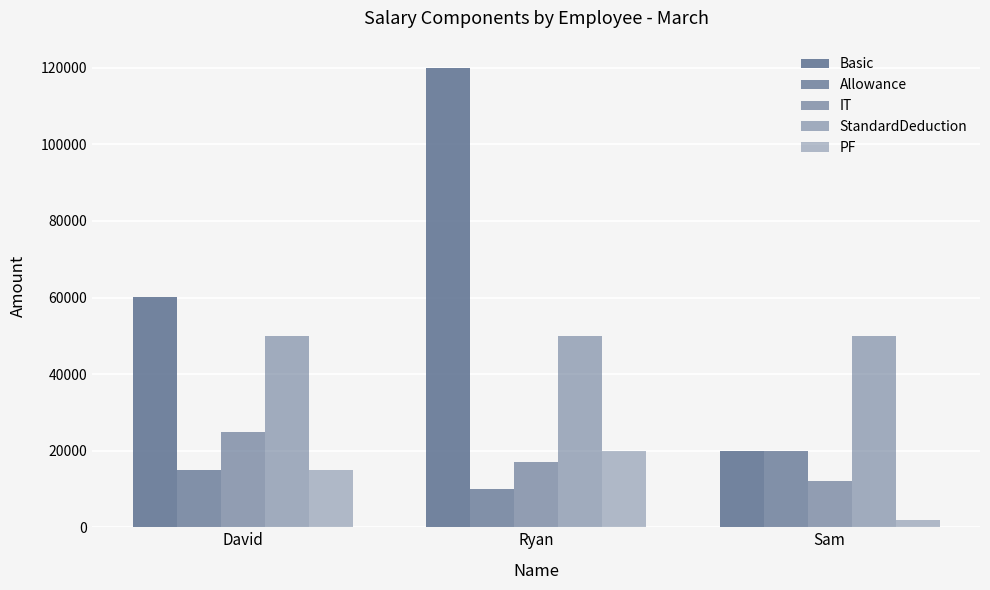

How many groups of bars are there?

3